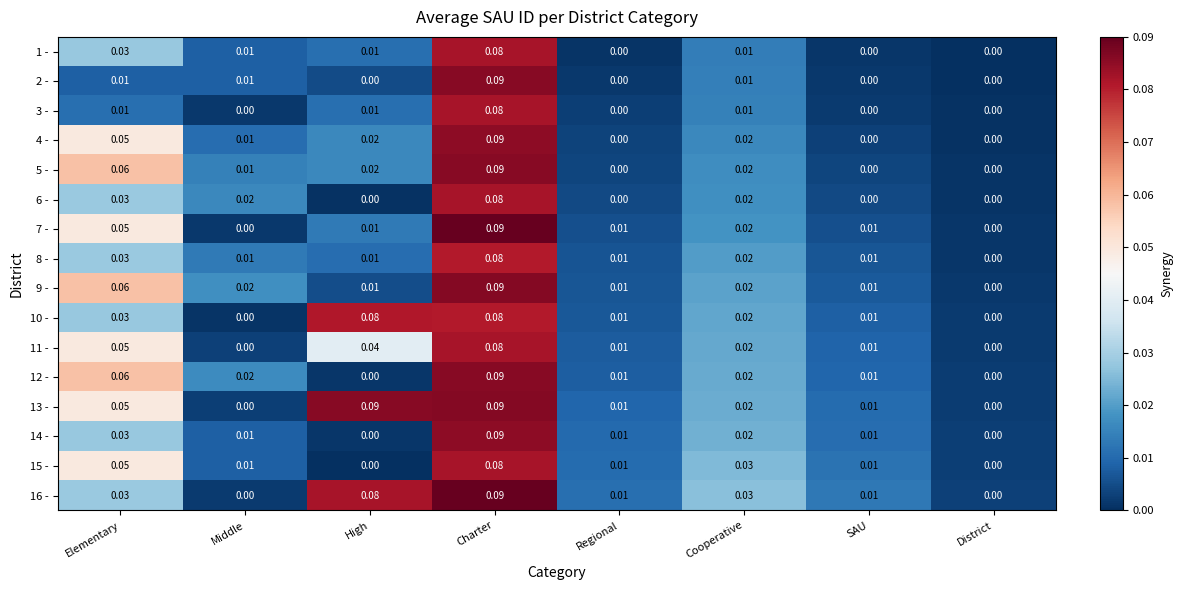

At which category is the sum across all series the highest?

Charter